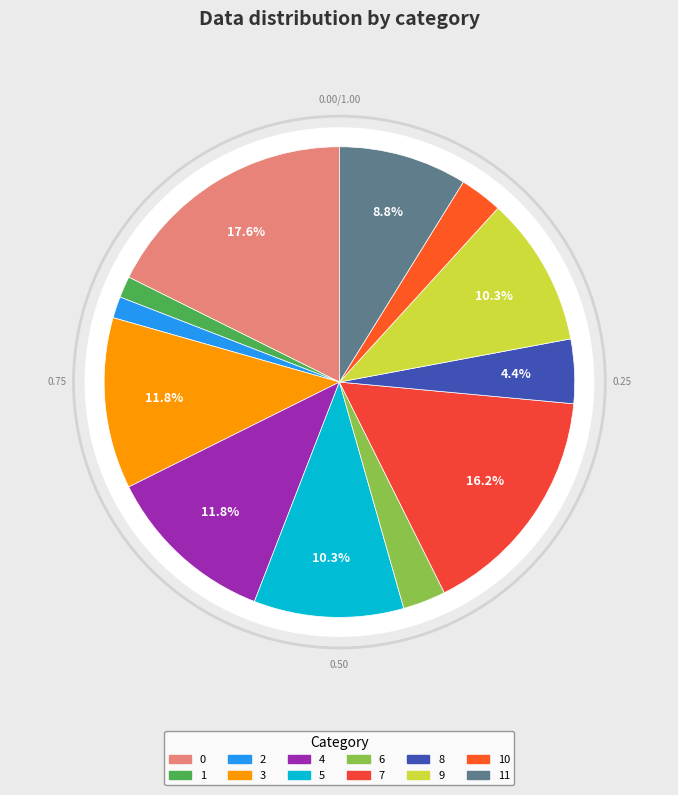

Is it true that 18 is 15% of the pie?

False